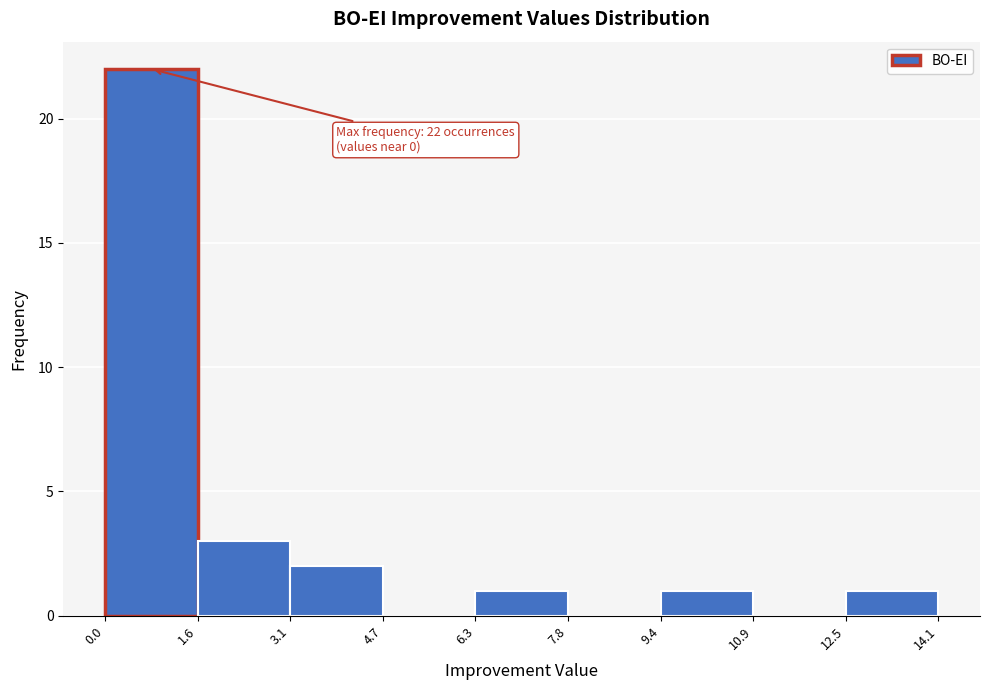

Which range on the x-axis has the tallest bar?

0.0 to 1.6